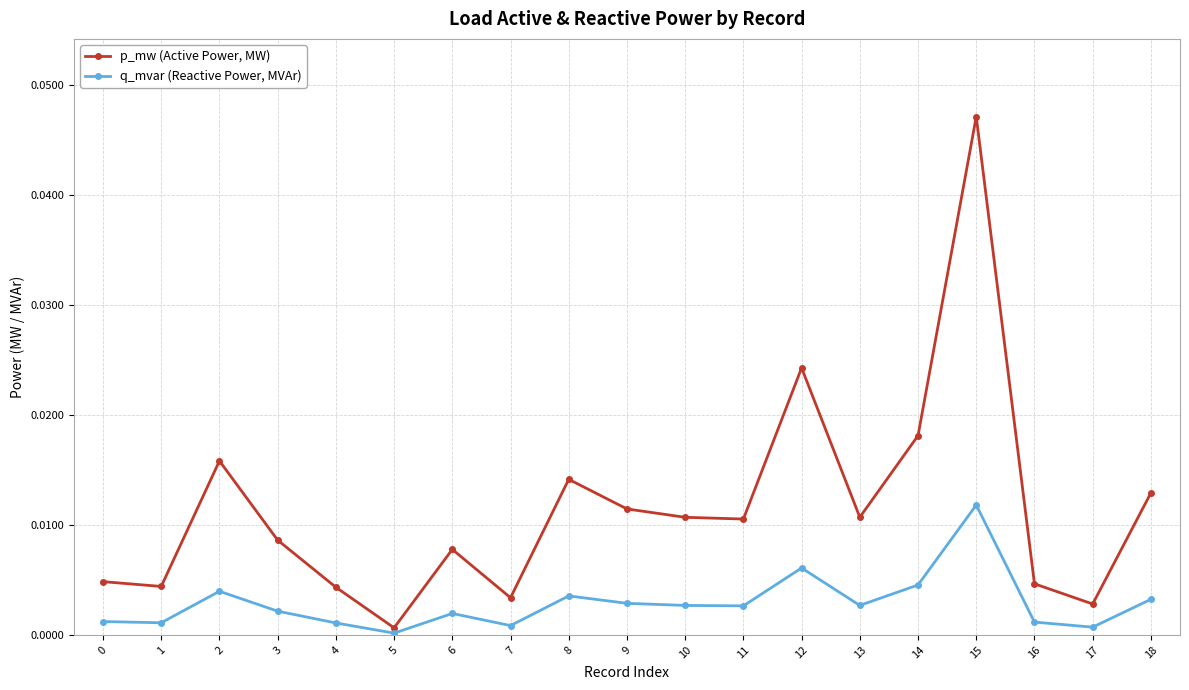

How many interior local peaks does the p_mw (Active Power, MW) series have?

5